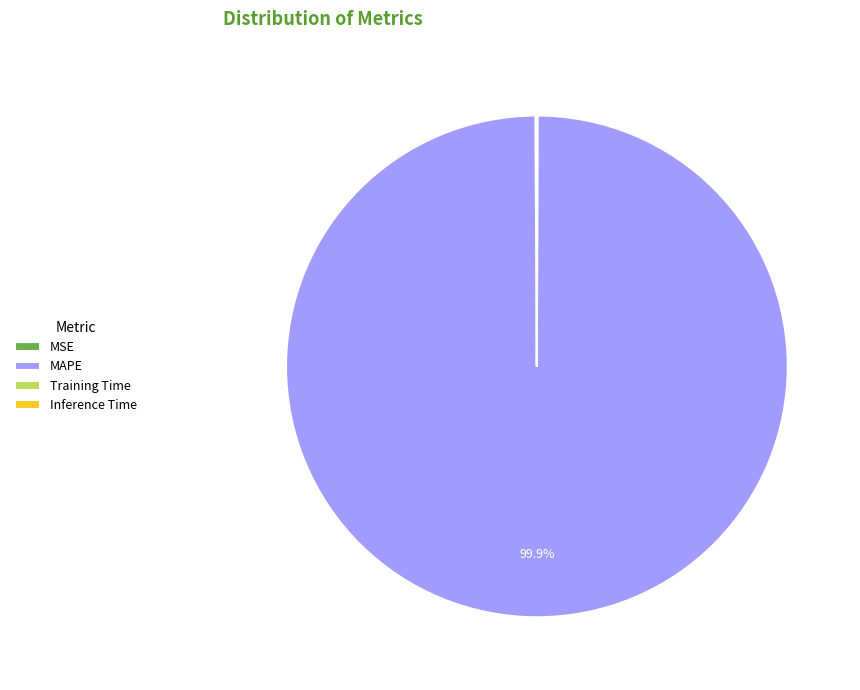

What is the largest slice in the pie chart?

MAPE